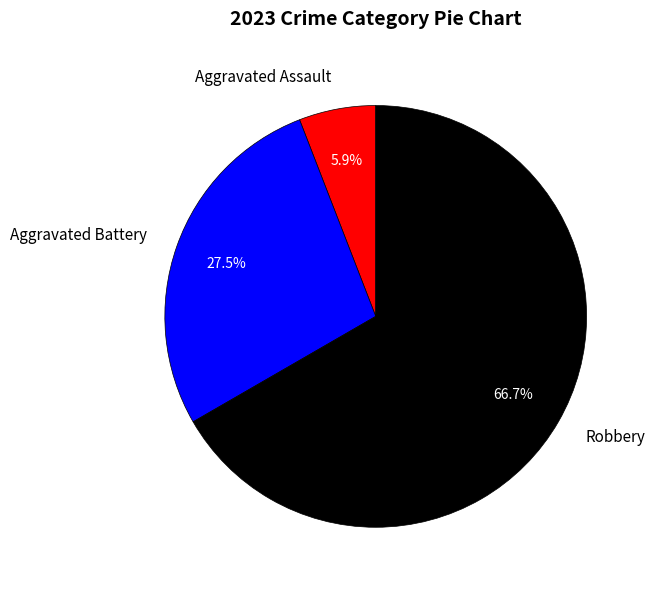

Is Aggravated Battery the majority of the pie?

No